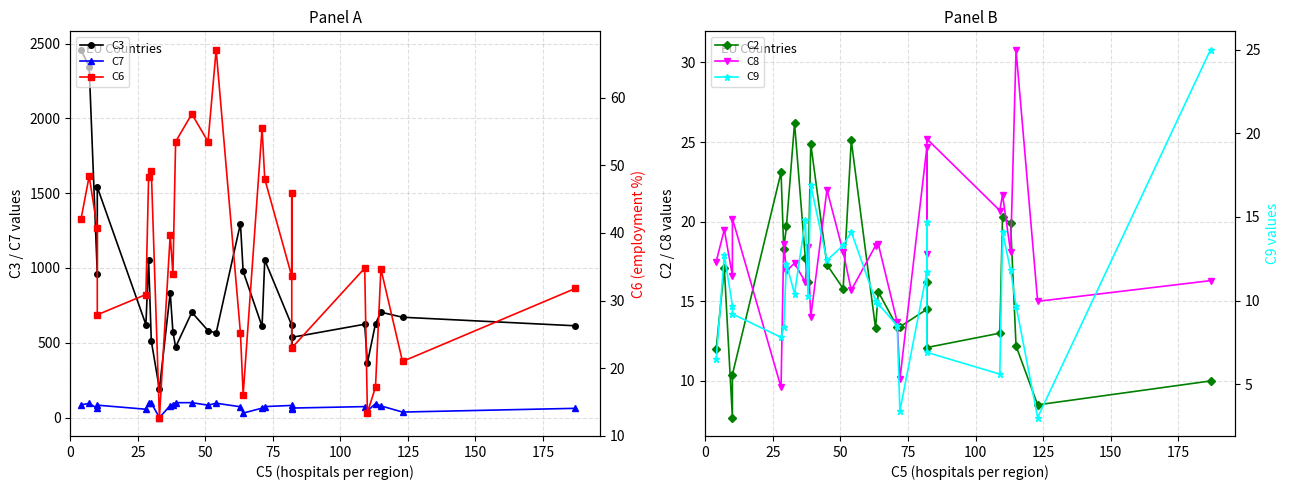

How many data points in C3 are less than 623?

13